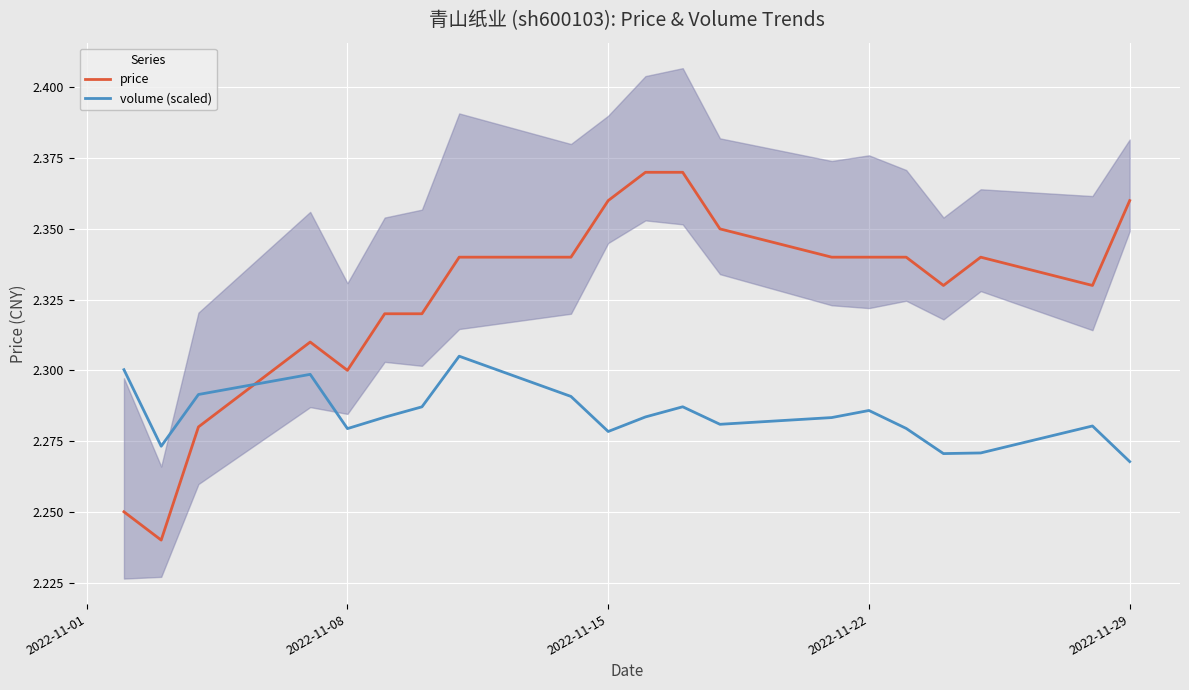

Reading left to right, extract all data points from this chart.

price: 2.2	2.2	2.3	2.3	2.3	2.3	2.3	2.3	2.3	2.4	2.4	2.4	2.4	2.3	2.3	2.3	2.3	2.3	2.3	2.4
volume (scaled): 2.3	2.3	2.3	2.3	2.3	2.3	2.3	2.3	2.3	2.3	2.3	2.3	2.3	2.3	2.3	2.3	2.3	2.3	2.3	2.3